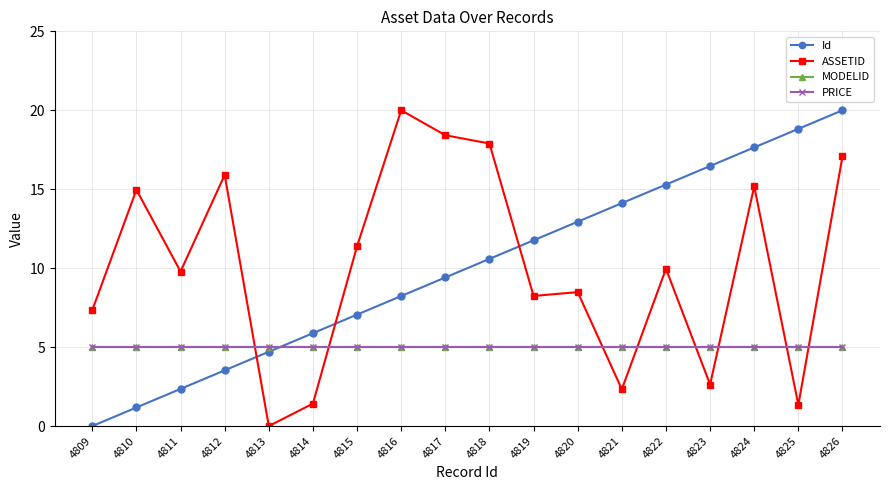

Does the chart have visible grid lines?

Yes